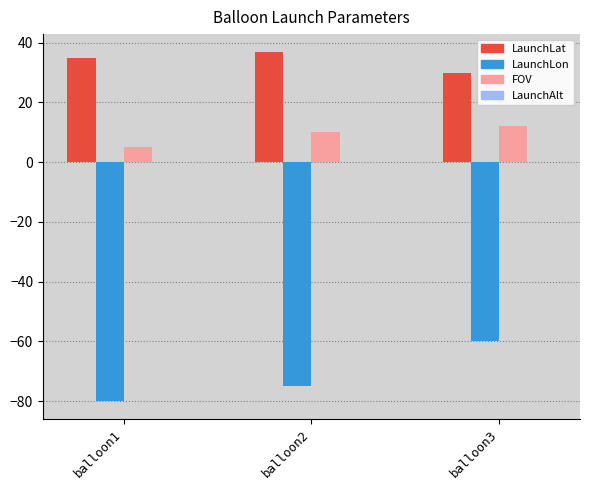

Which category has the lowest value in the LaunchLon series?

balloon1